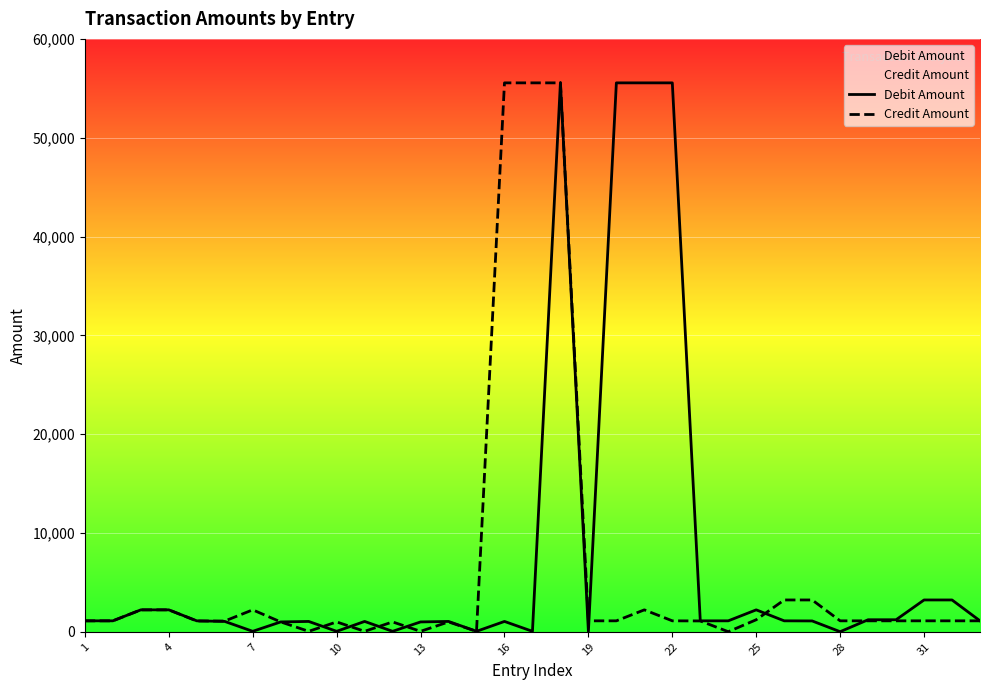

What is the maximum value for Credit Amount?

55550